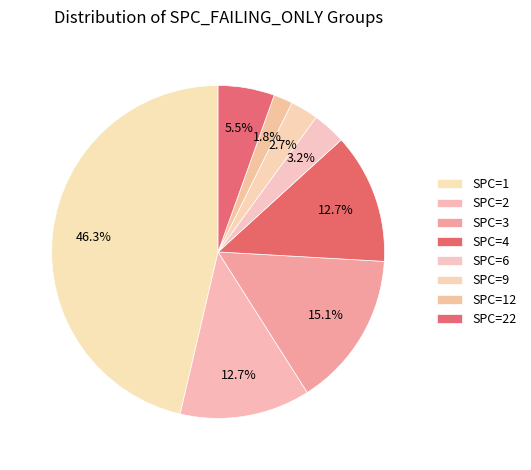

Which slice is the smallest?

SPC=12